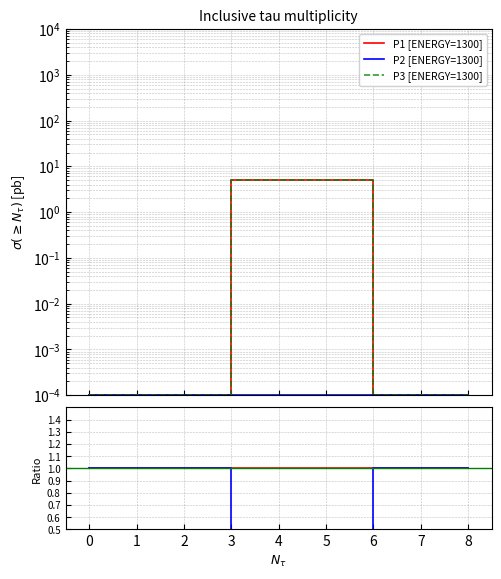

What is the maximum value for P2?

1.0